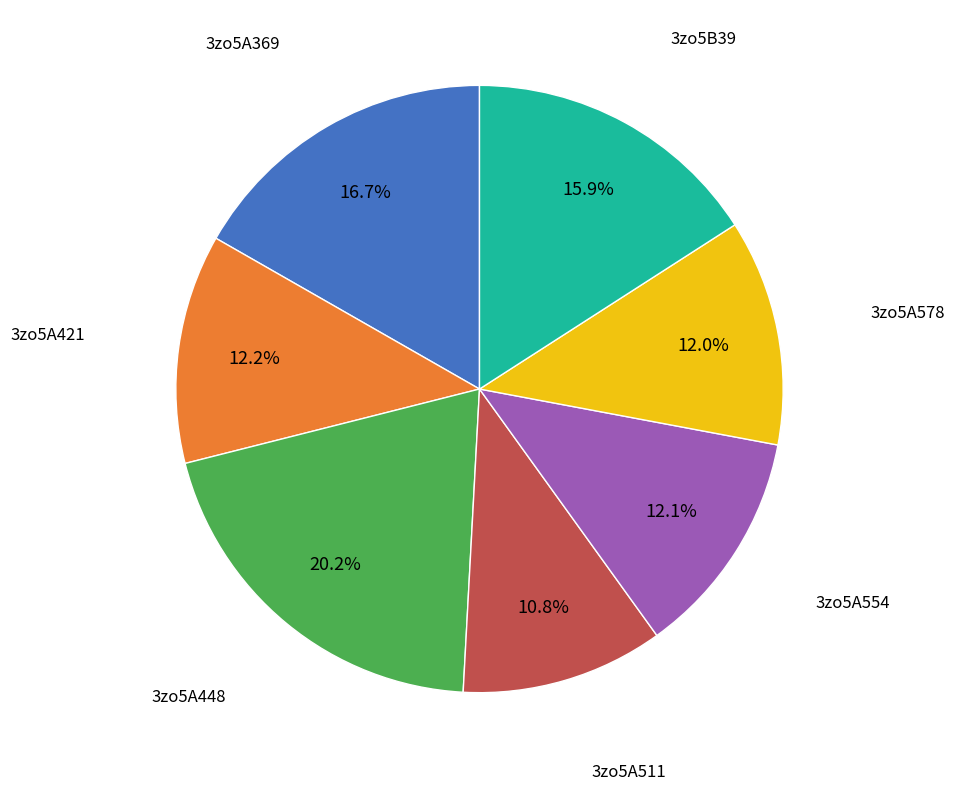

What percentage is the 3zo5A448 slice, to the nearest percent?

20%